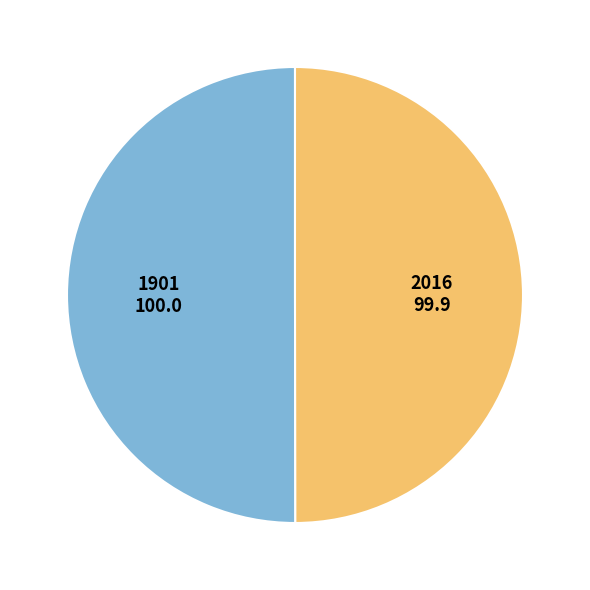

Approximately how many times larger is the value at 2016 compared to 1901?

1.0